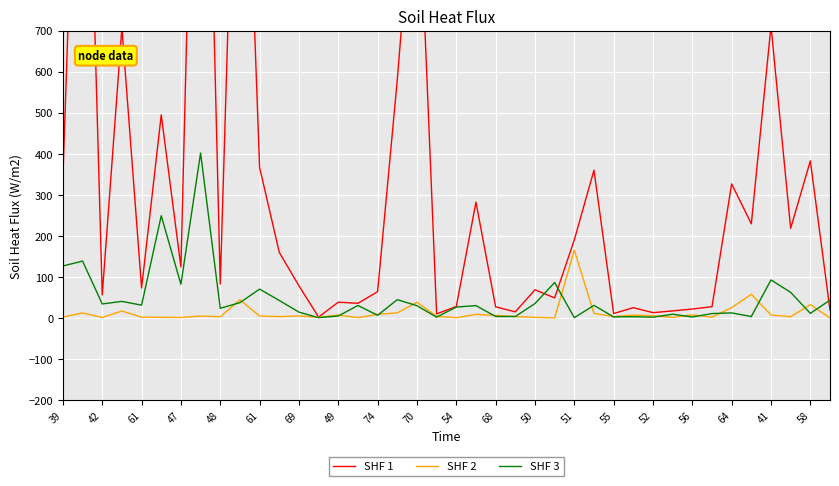

Reading left to right, list all the values displayed in this chart.

SHF 1: 342.6	1763.4	56.5	707.6	73.4	495.1	124.7	2051.4	83.2	1687.5	367.2	160.3	78.8	2.5	38.8	36.2	64.5	580.3	1175.3	10.4	28.2	282.5	27.6	15.4	69.0	49.3	190.6	360.3	11.2	25.5	13.4	17.6	22.2	27.8	327.0	229.8	711.4	218.8	383.0	19.4
SHF 2: 2.7	12.7	1.6	17.3	2.3	2.0	1.5	5.1	3.5	44.7	5.2	3.7	5.4	2.2	7.5	1.2	9.3	12.9	38.8	4.4	1.1	9.2	6.8	3.8	1.9	0.6	165.4	11.6	3.8	7.4	5.8	1.8	8.1	2.5	25.6	58.1	7.6	3.5	32.9	0.4
SHF 3: 127.0	139.0	34.6	40.8	31.6	249.5	82.4	402.2	24.0	37.7	70.7	43.0	14.7	1.2	5.2	30.9	6.9	45.0	30.3	2.4	26.9	30.6	4.0	4.0	35.5	86.7	1.1	31.1	3.0	3.4	2.3	9.6	2.8	11.2	12.8	4.0	93.1	62.8	11.6	43.9